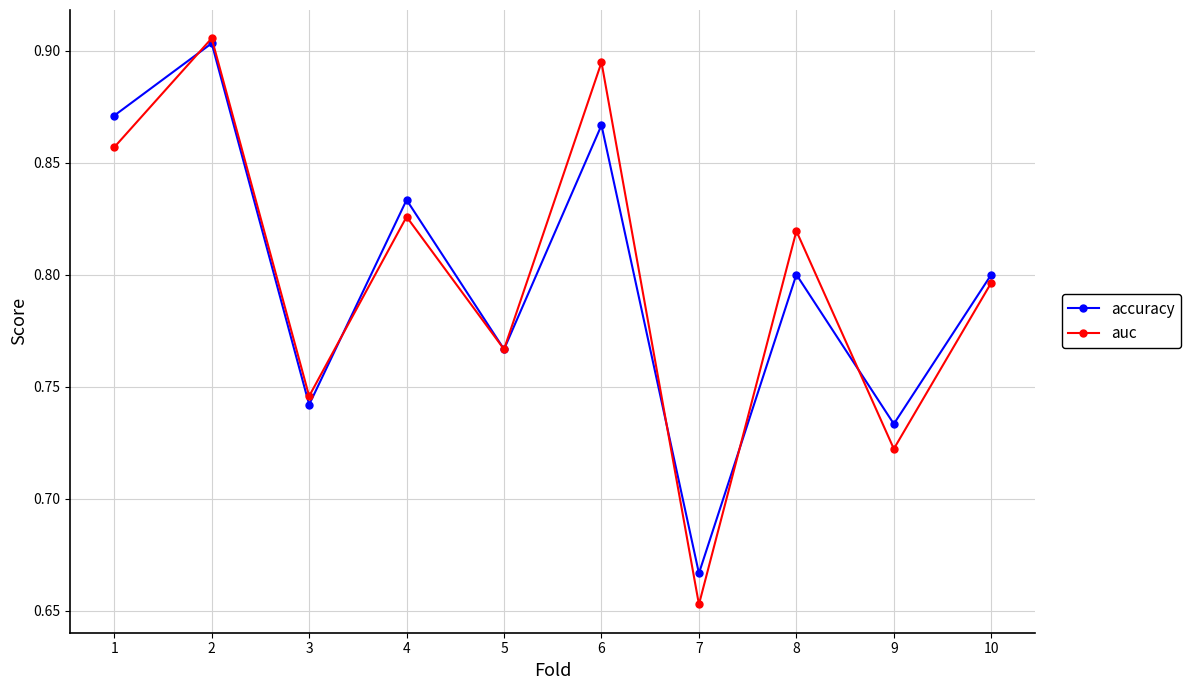

What is the difference between the auc values at 7 and 1?

0.2